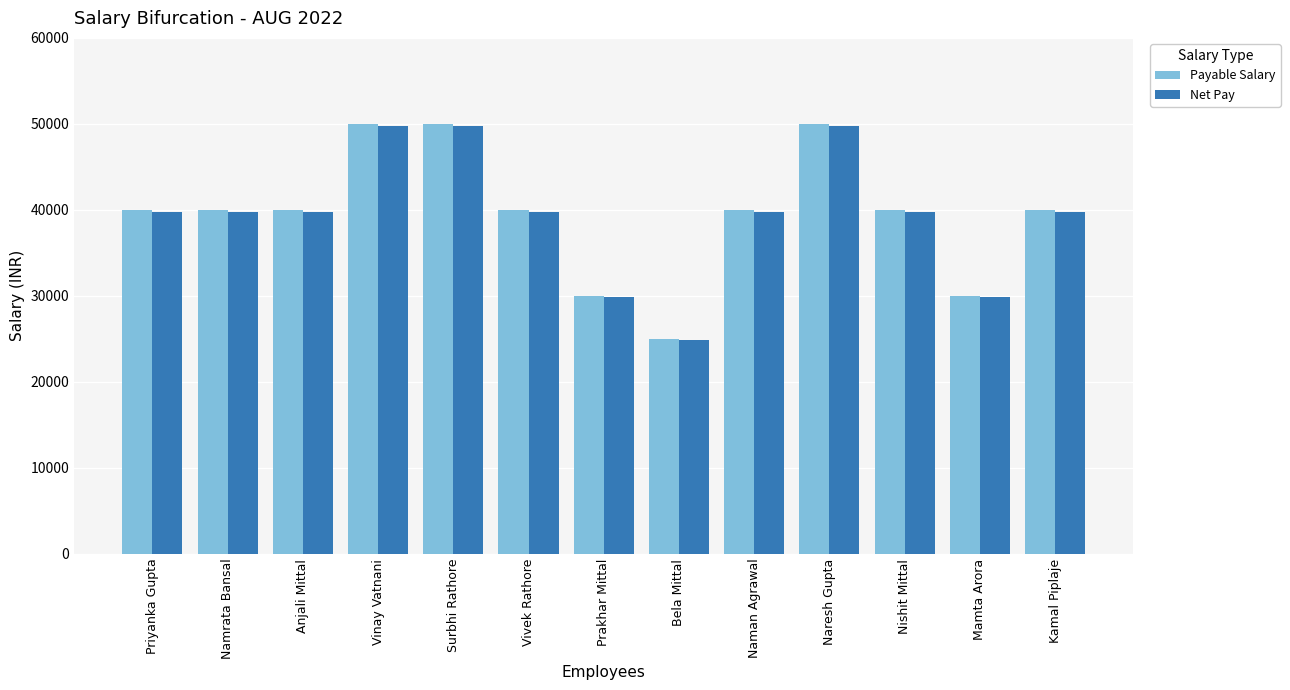

Reading left to right, list all the values displayed in this chart.

Payable Salary: Priyanka Gupta=40000	Namrata Bansal=40000	Anjali Mittal=40000	Vinay Vatnani=50000	Surbhi Rathore=50000	Vivek Rathore=40000	Prakhar Mittal=30000	Bela Mittal=25000	Naman Agrawal=40000	Naresh Gupta=50000	Nishit Mittal=40000	Mamta Arora=30000	Kamal Piplaje=40000
Net Pay: Priyanka Gupta=39792	Namrata Bansal=39792	Anjali Mittal=39792	Vinay Vatnani=49792	Surbhi Rathore=49792	Vivek Rathore=39792	Prakhar Mittal=29833	Bela Mittal=24875	Naman Agrawal=39792	Naresh Gupta=49792	Nishit Mittal=39792	Mamta Arora=29833	Kamal Piplaje=39792